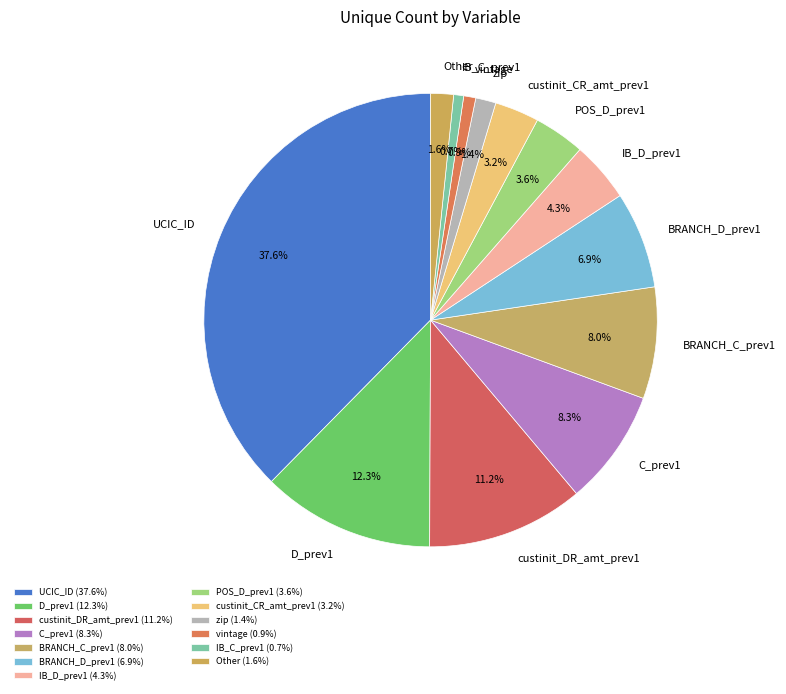

Combined, what portion of the pie is custinit_CR_amt_prev1 and D_prev1?

15.5%